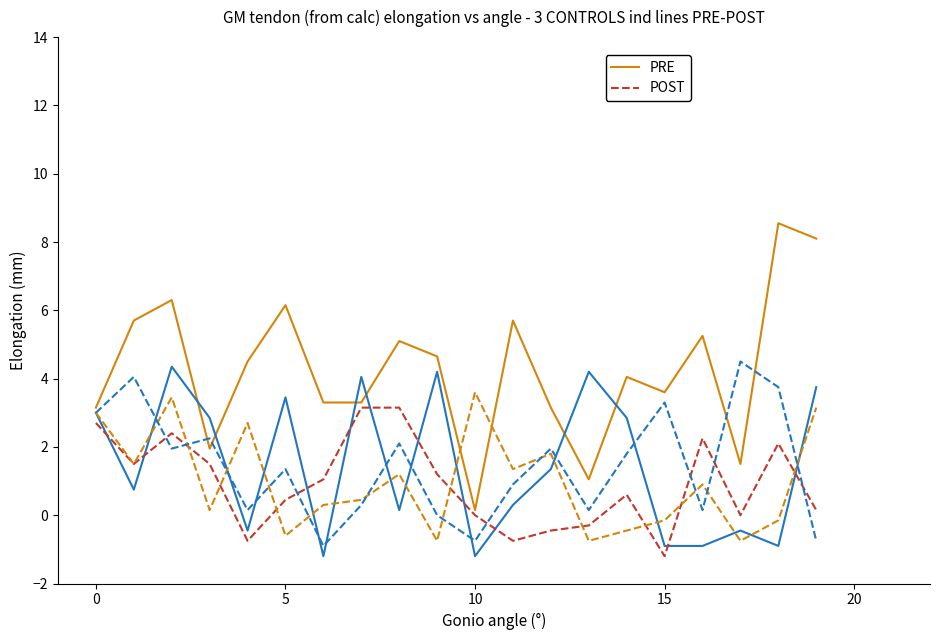

Which series has the largest total across all categories?

PRE